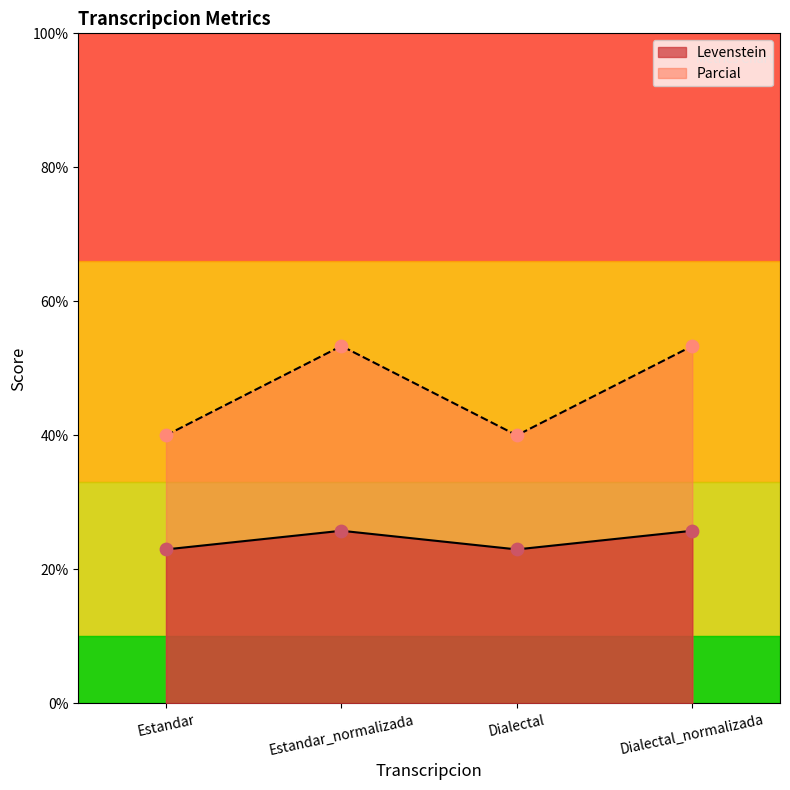

Which series reaches the minimum Y coordinate?

Levenstein